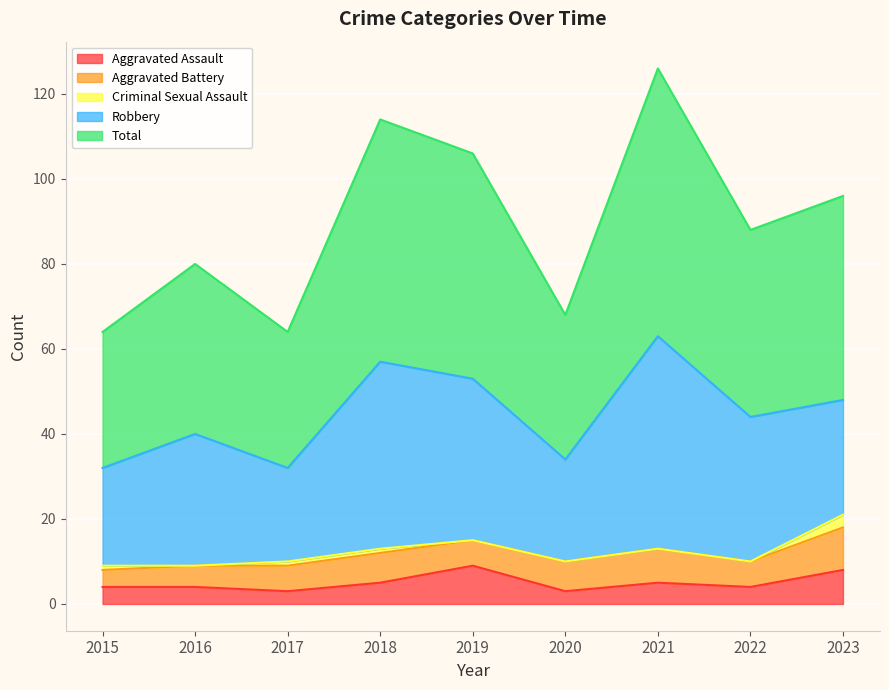

What is the difference between the maximum and minimum values in the Aggravated Battery series?

6